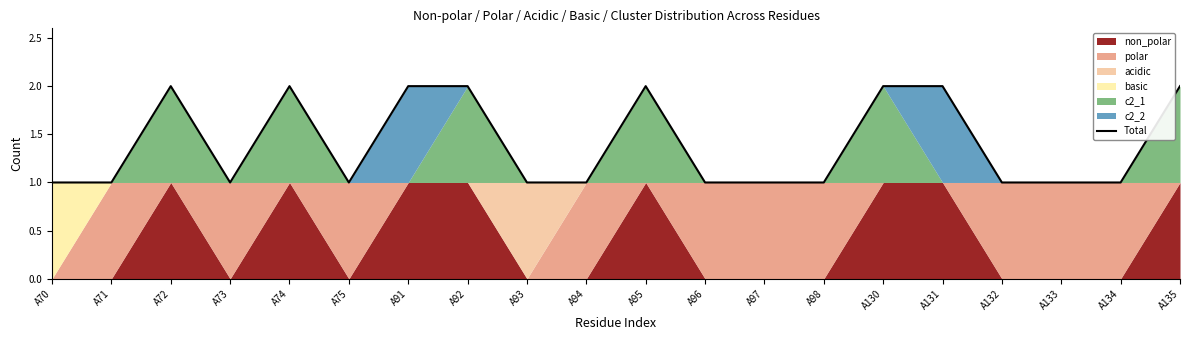

Count the number of categories in the chart.

20